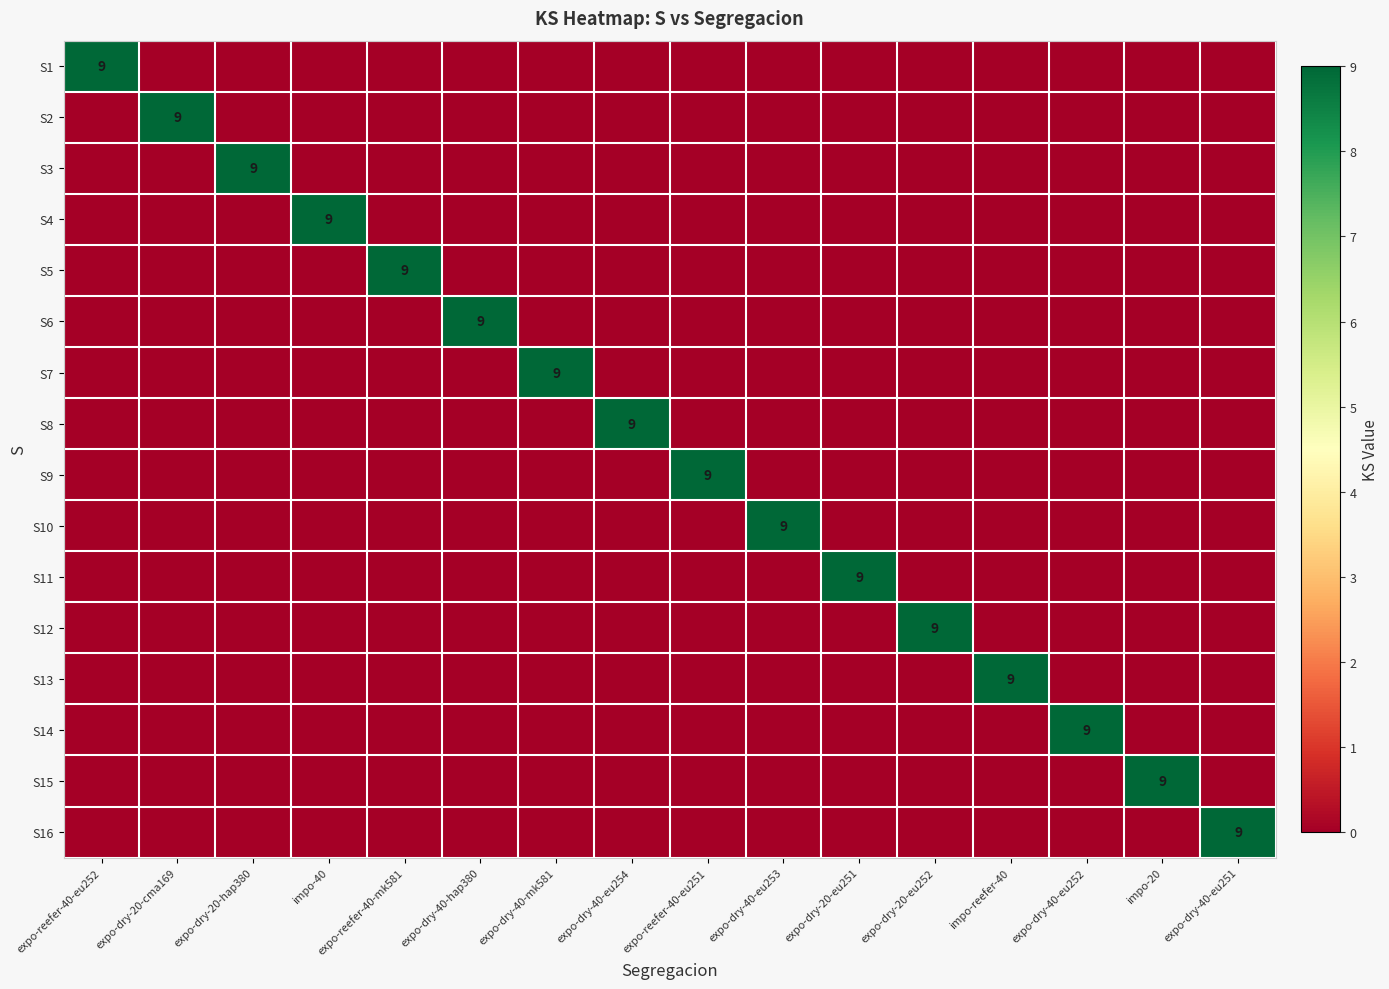

Is the value of S8 at expo-dry-40-mk581 greater than the value of S15 at expo-dry-20-eu252?

No